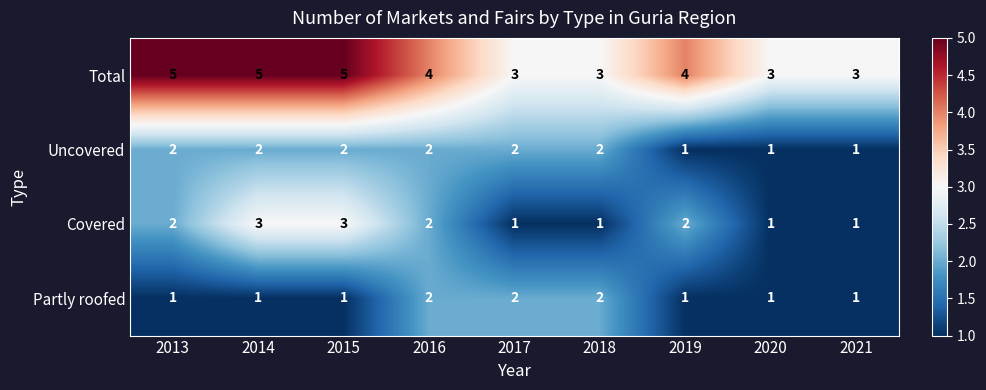

Which series has the largest total across all categories?

Total